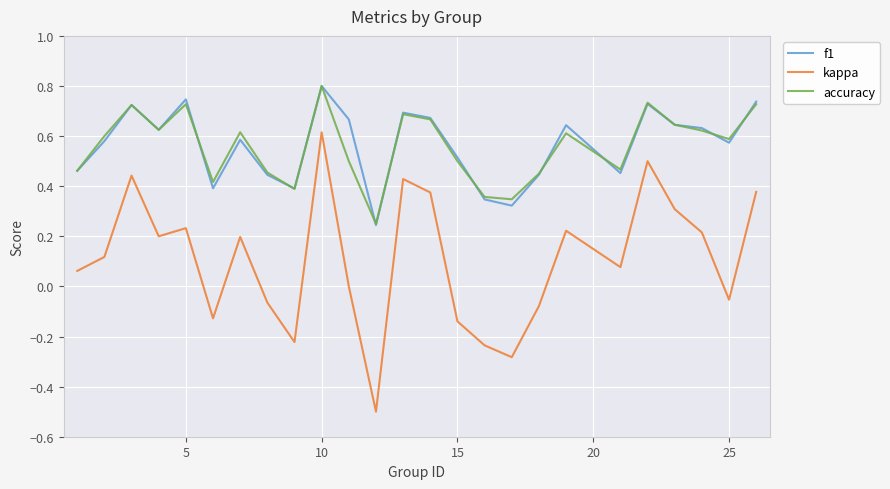

True or false: f1 and kappa intersect in this chart.

False